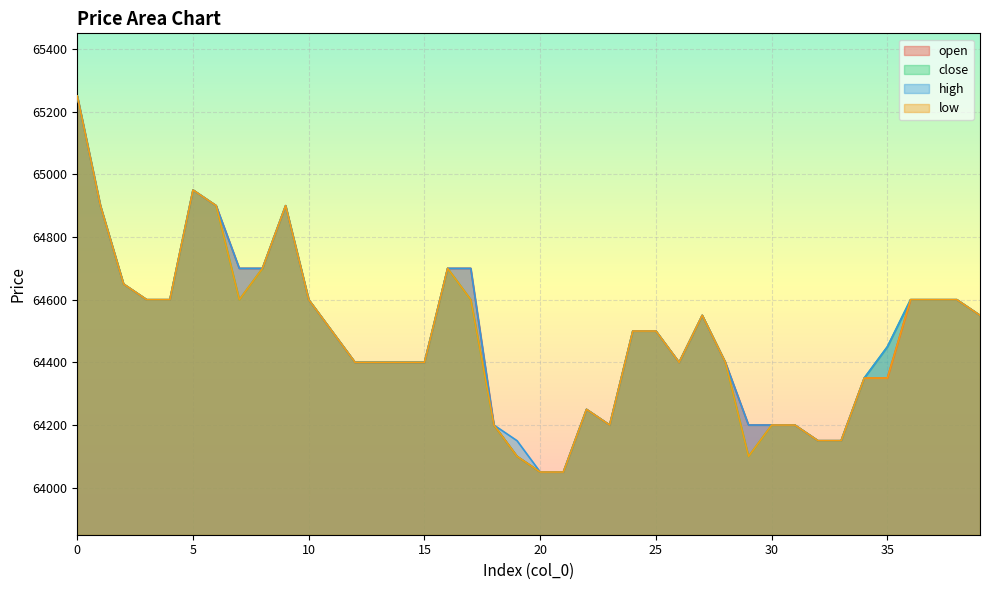

How many categories are shown in the chart?

40